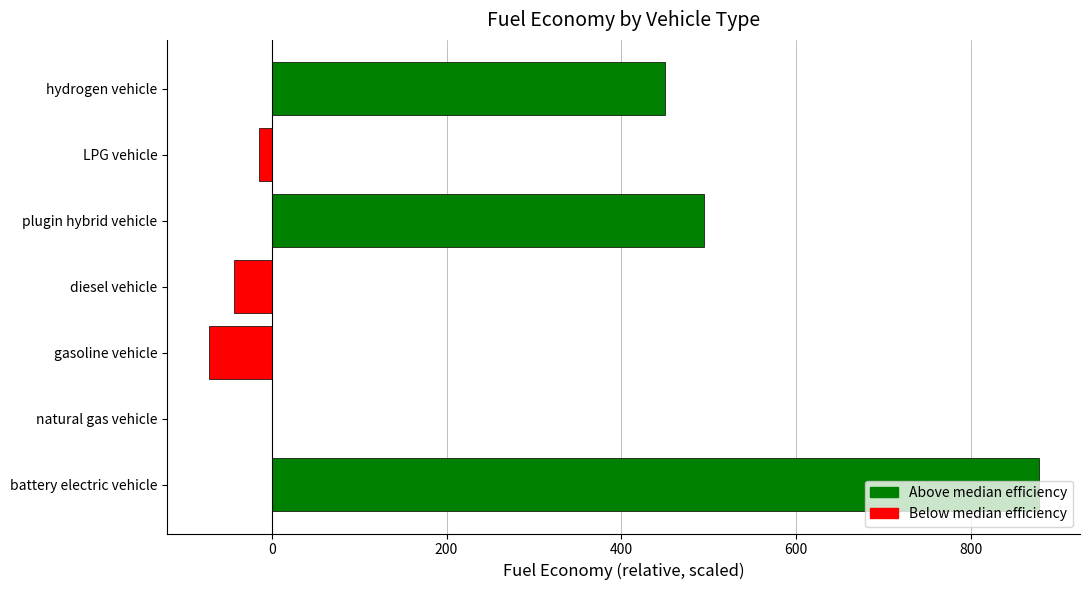

Where is the data nearest to the value 402?

hydrogen vehicle